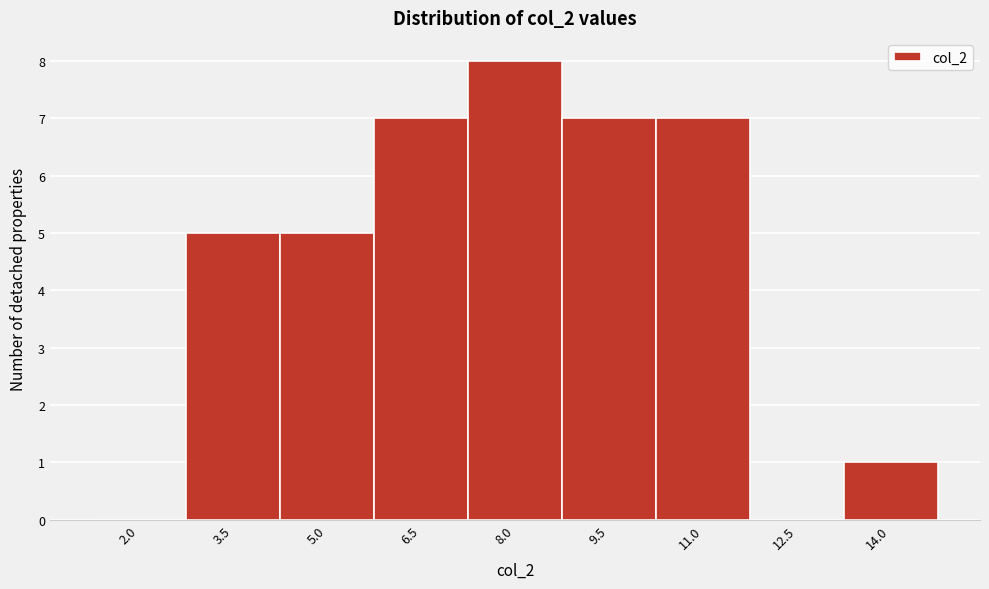

Reading right to left, extract all data points from this chart.

14.0=1	12.5=0	11.0=7	9.5=7	8.0=8	6.5=7	5.0=5	3.5=5	2.0=0